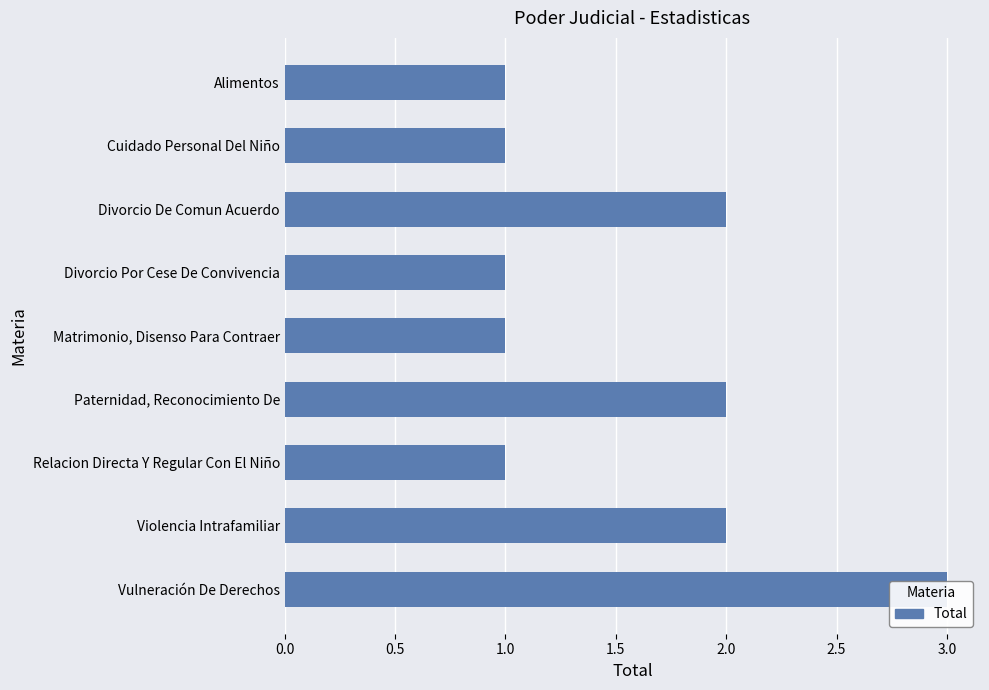

What is the difference between the maximum and minimum values?

2